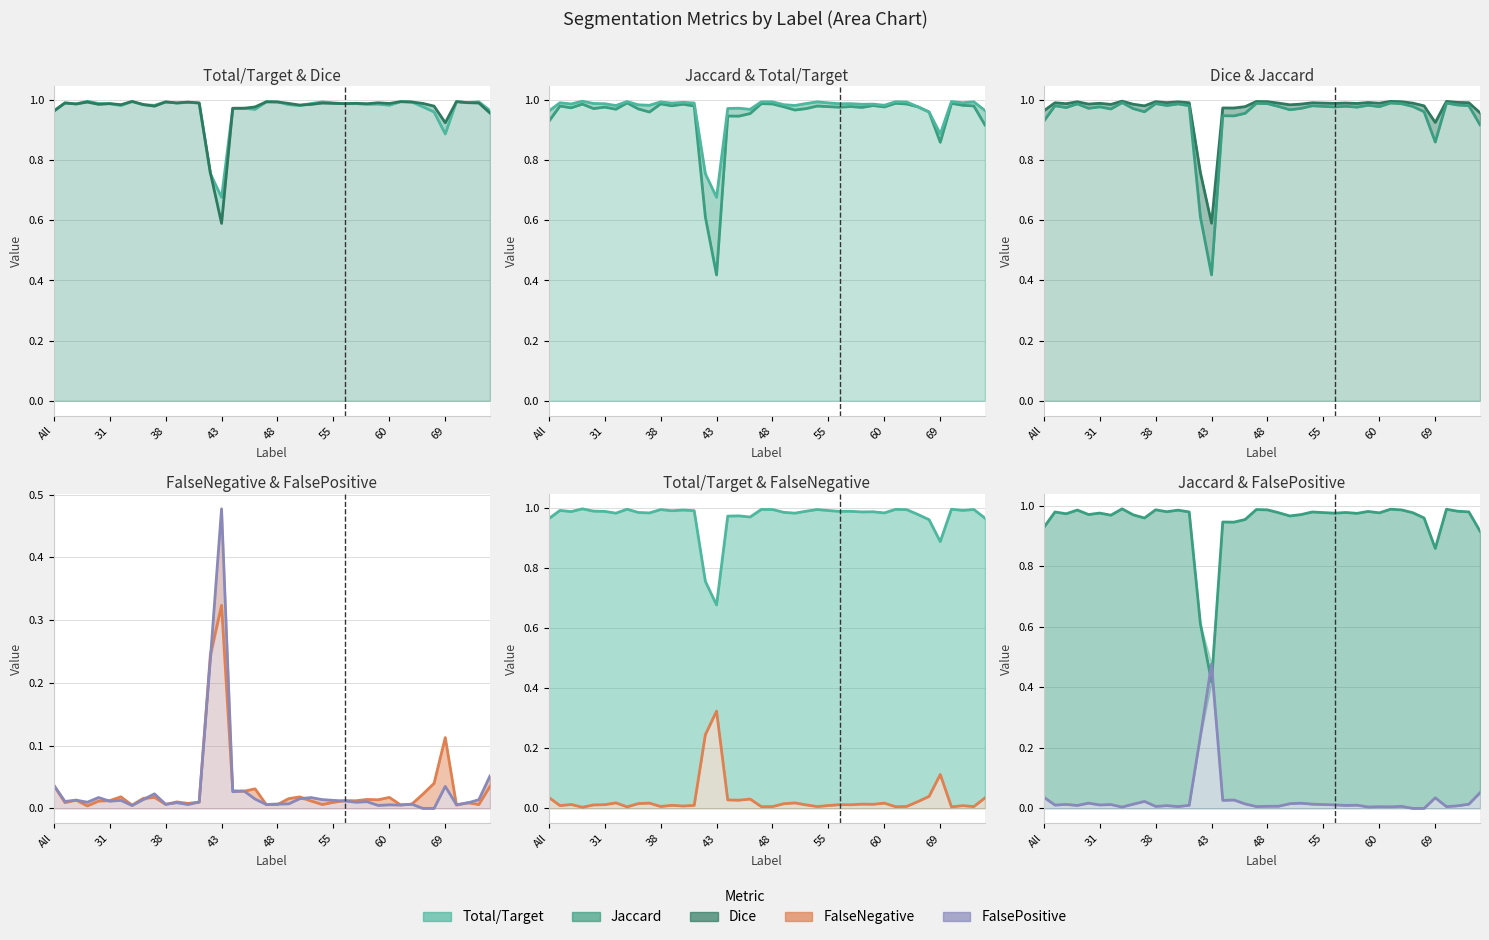

At 28, list the series in order from largest to smallest.

Dice, Total/Target, Jaccard, FalseNegative, FalsePositive